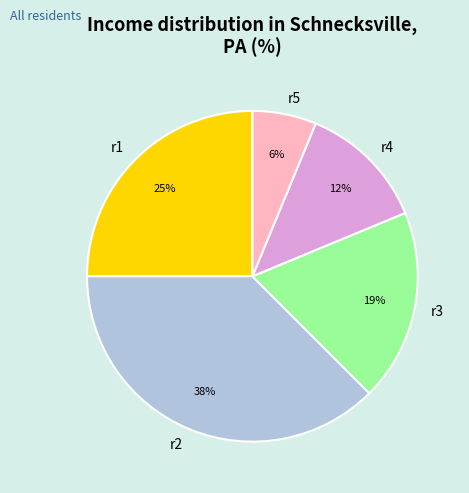

What is the smallest slice in the pie chart?

r5